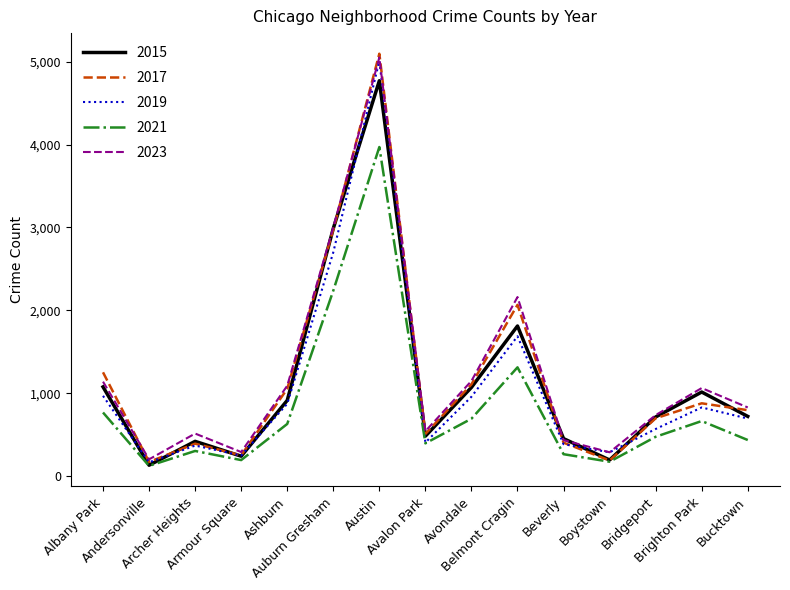

What position from the left is Austin?

7